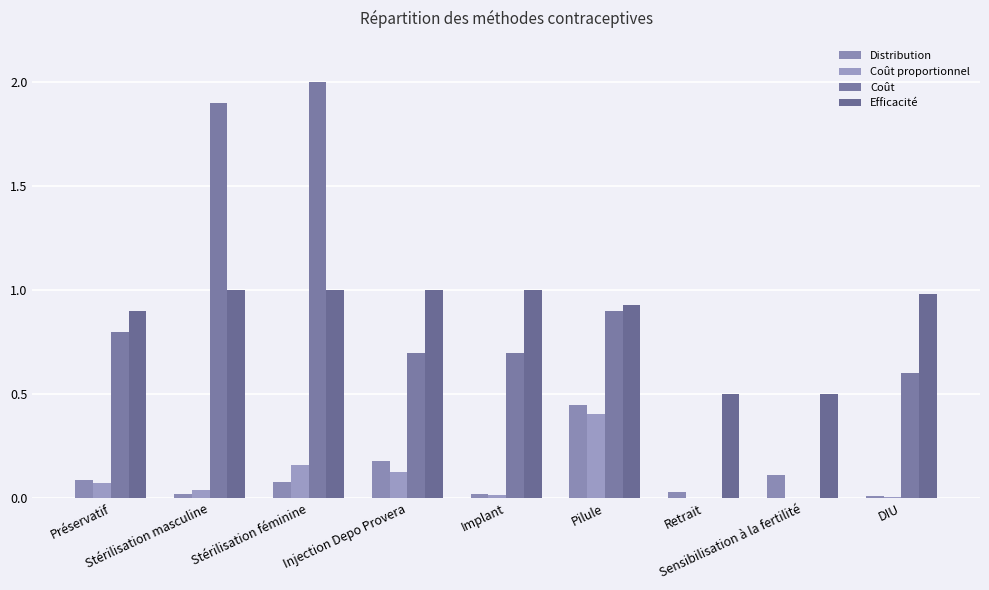

What is the greatest value displayed?

2.0